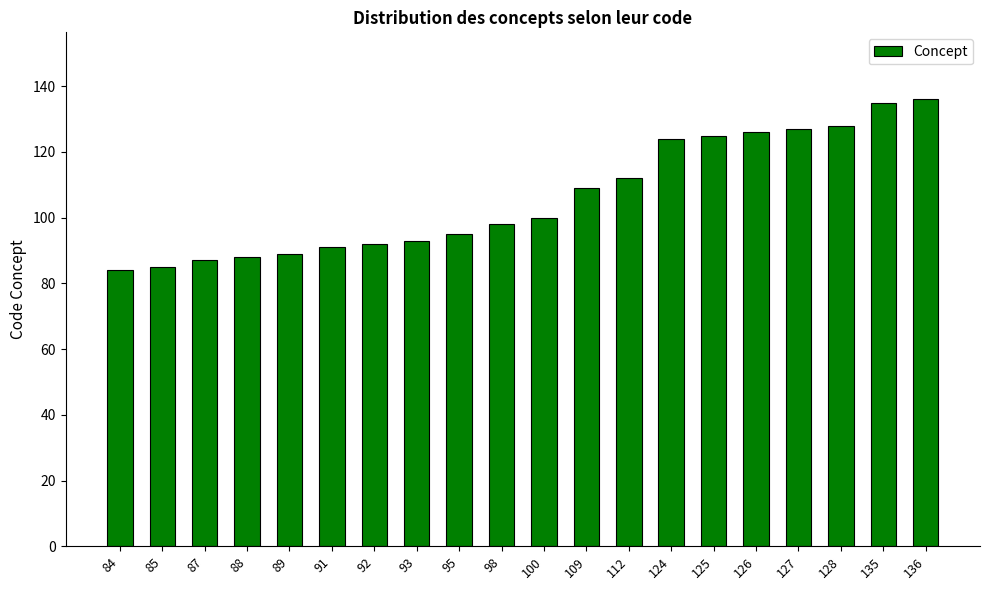

Between 128 and 136, which is larger?

136